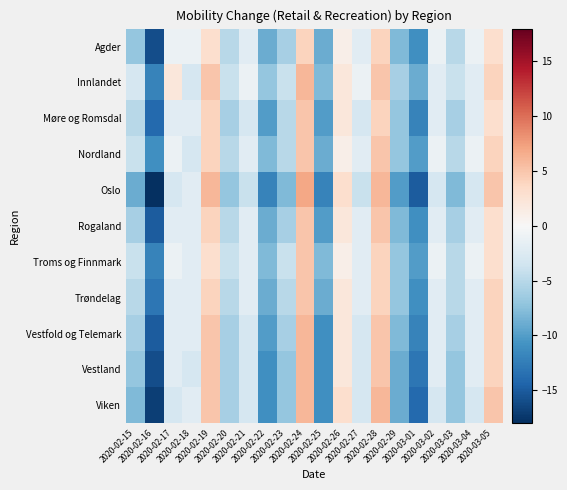

At how many categories does at least one series exceed 3?

4